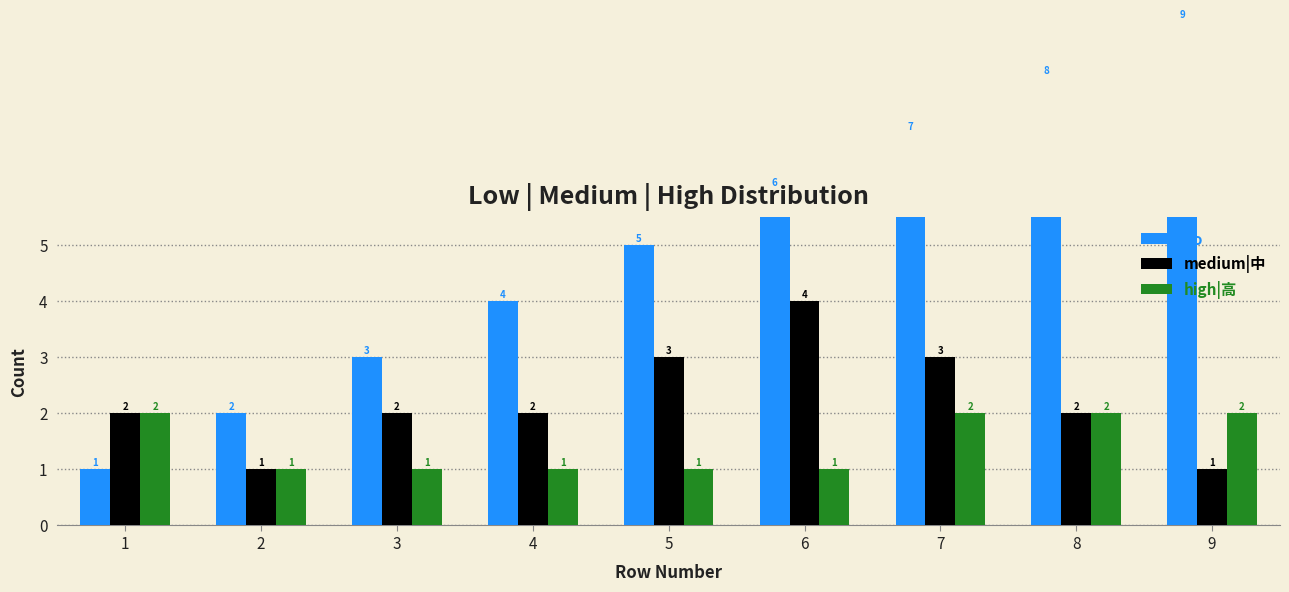

Does the chart contain stacked bars?

No